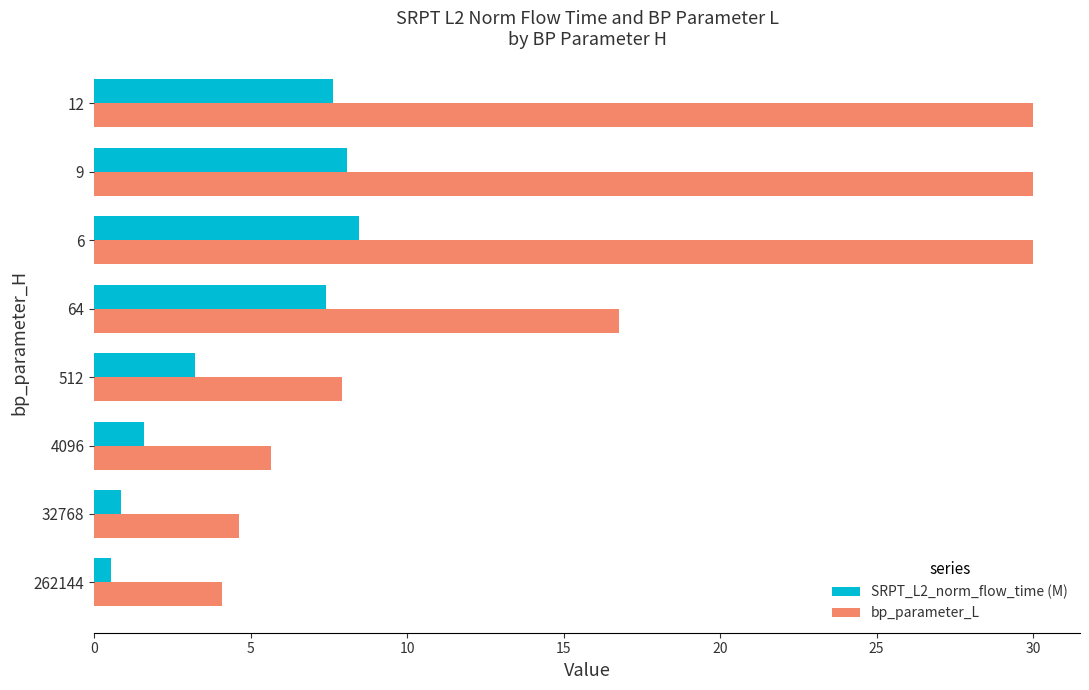

At how many categories does at least one series exceed 28?

3